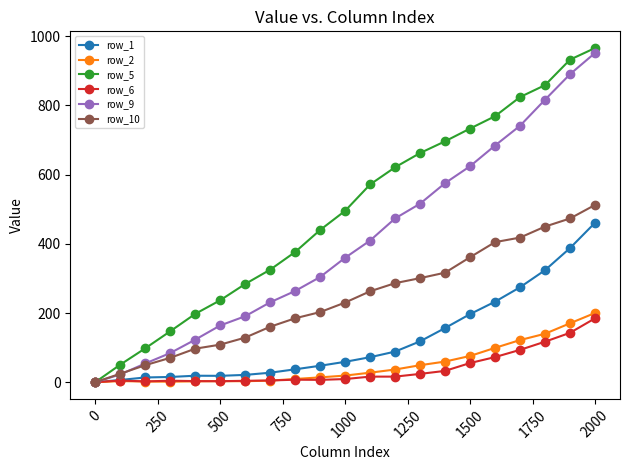

True or false: row_9 has more than 0 interior local peaks.

False